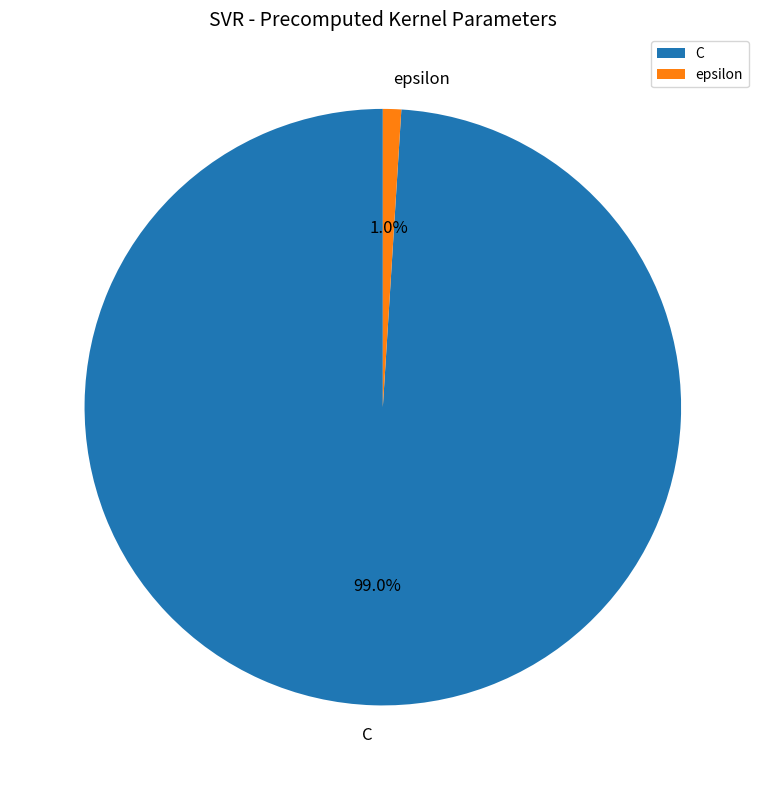

Count the number of slices in the pie.

2